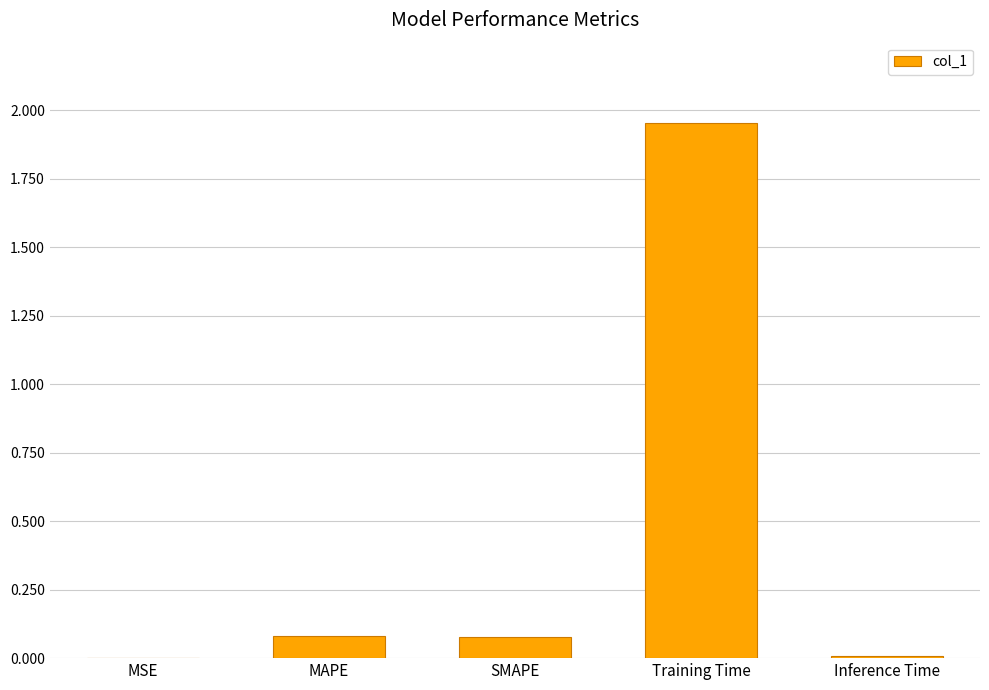

The chart shows a value of 0.0 at SMAPE. True or false?

False